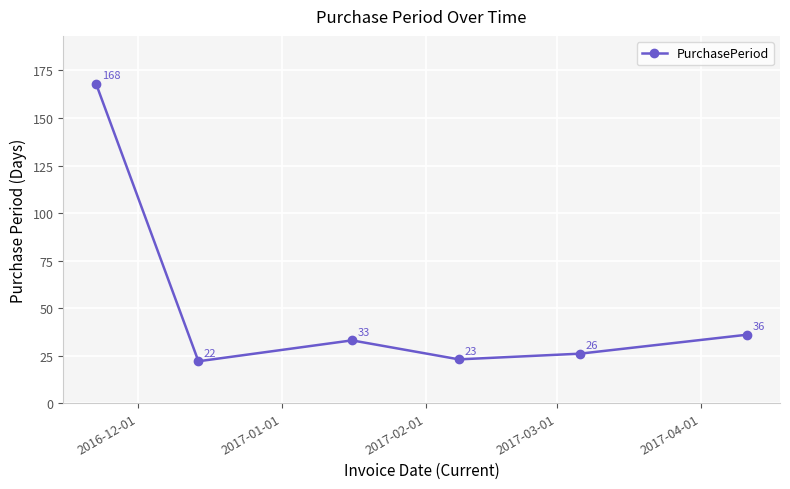

What is the greatest value displayed?

168